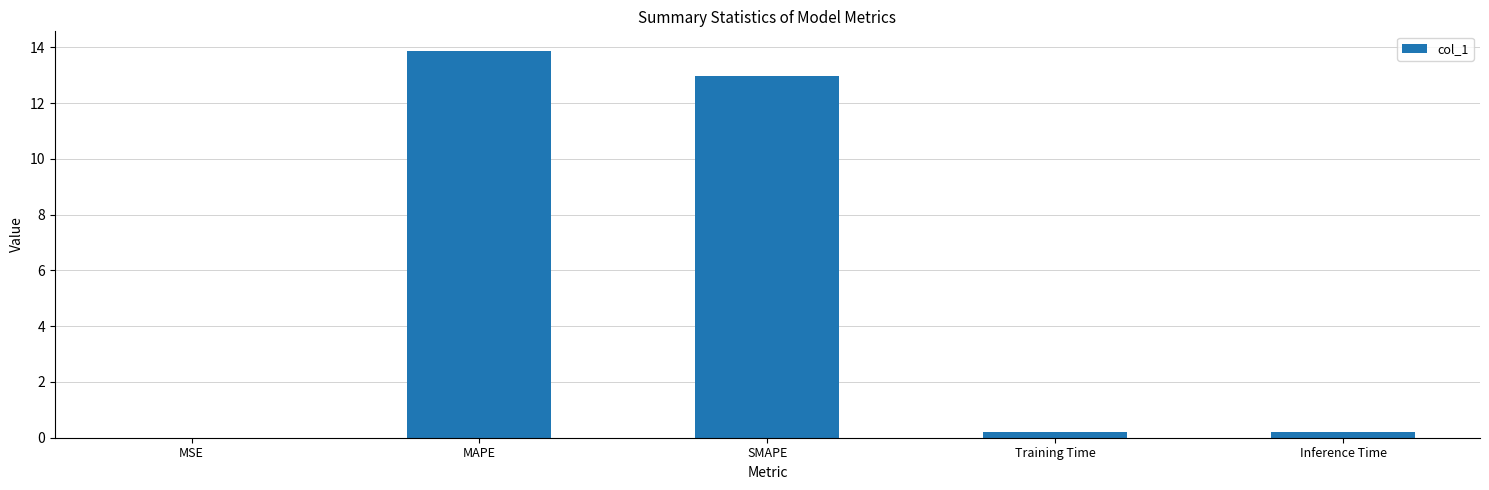

Which label corresponds to the largest value in the chart?

MAPE